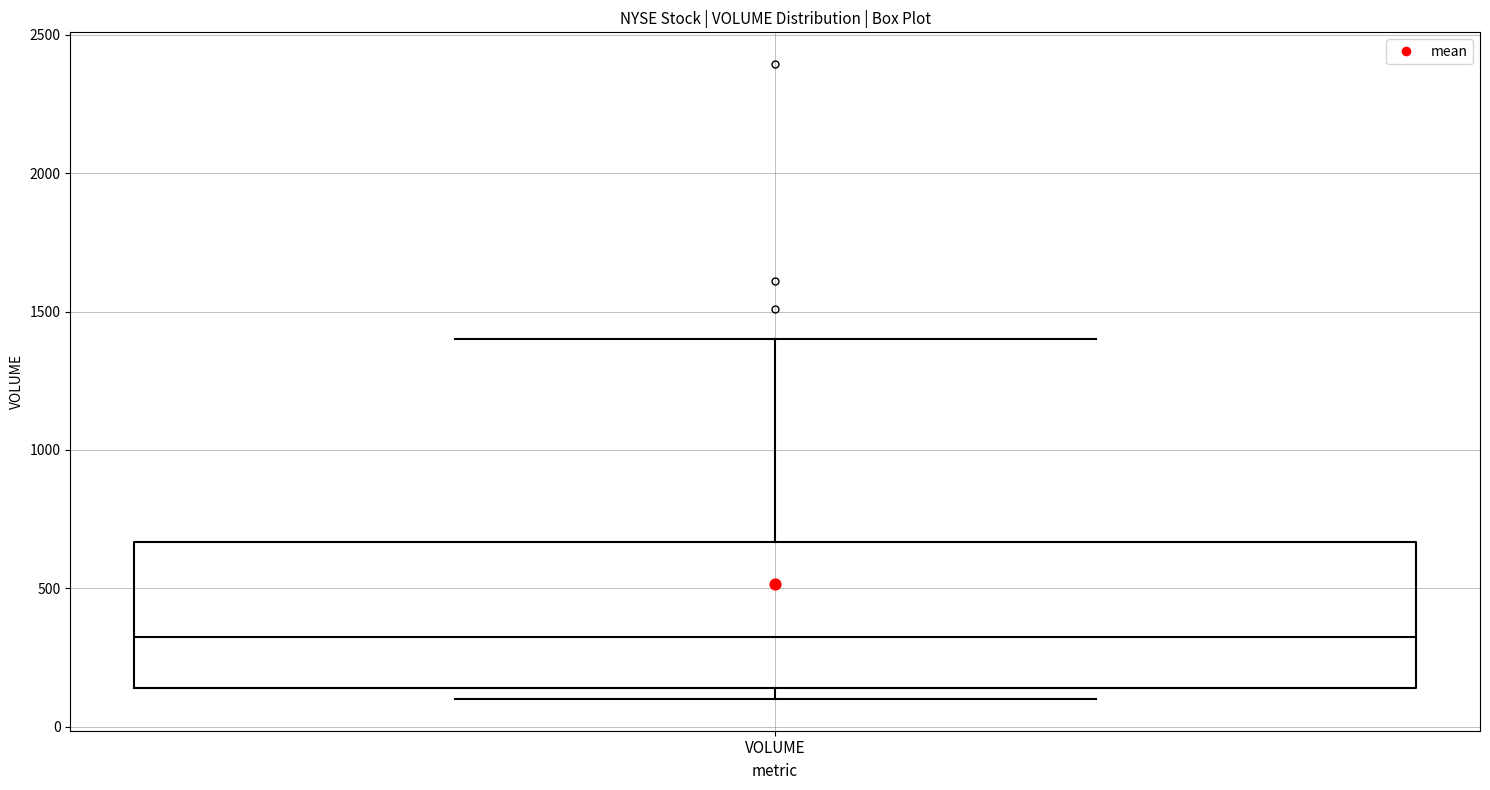

Transcribe this box plot: give where the median line is, the range the box spans, and where the two whiskers end, as read against the y-axis. The values are not printed on the chart, so give them approximately, as read against the axis.

median 300, box 150 to 650, whiskers 100 to 1400